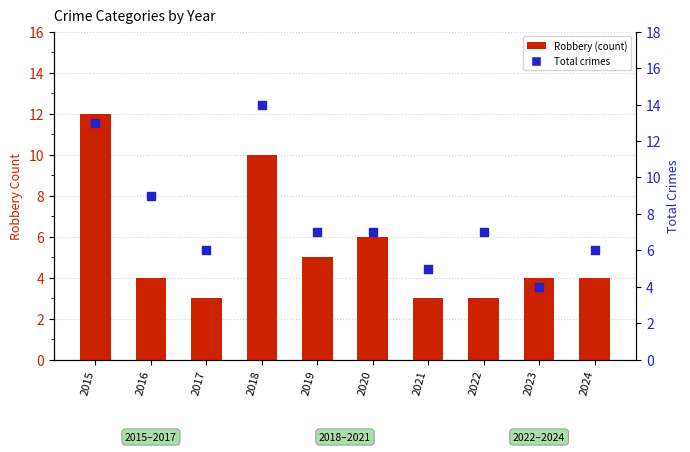

What are all the series names shown in the legend?

Robbery (count), Total crimes